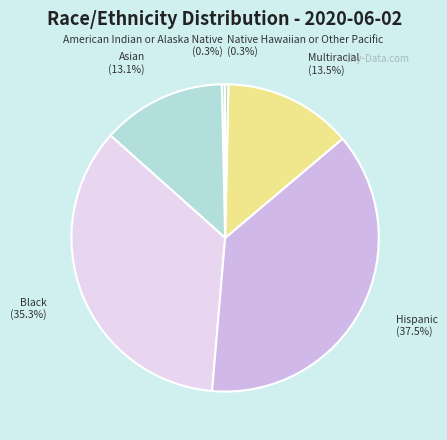

Count the number of slices in the pie.

6